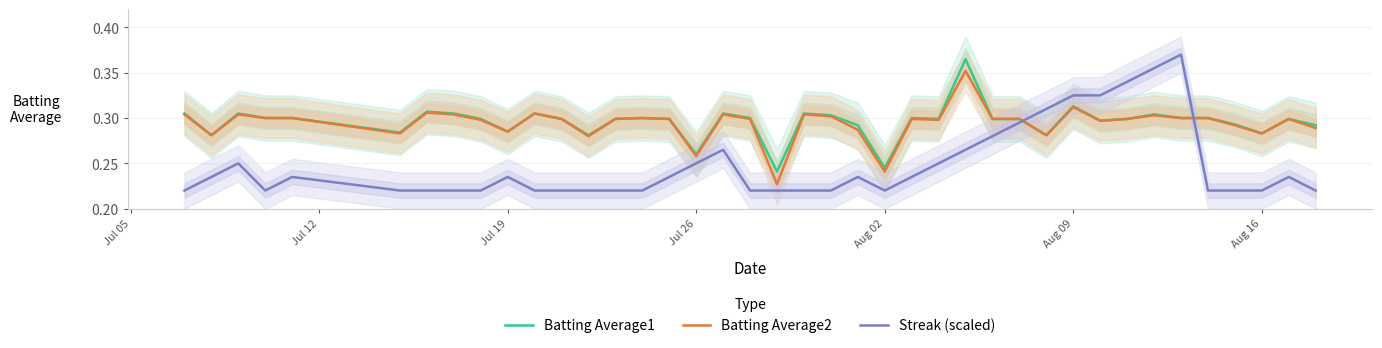

True or false: Batting Average1 and Batting Average2 cross at least once.

False